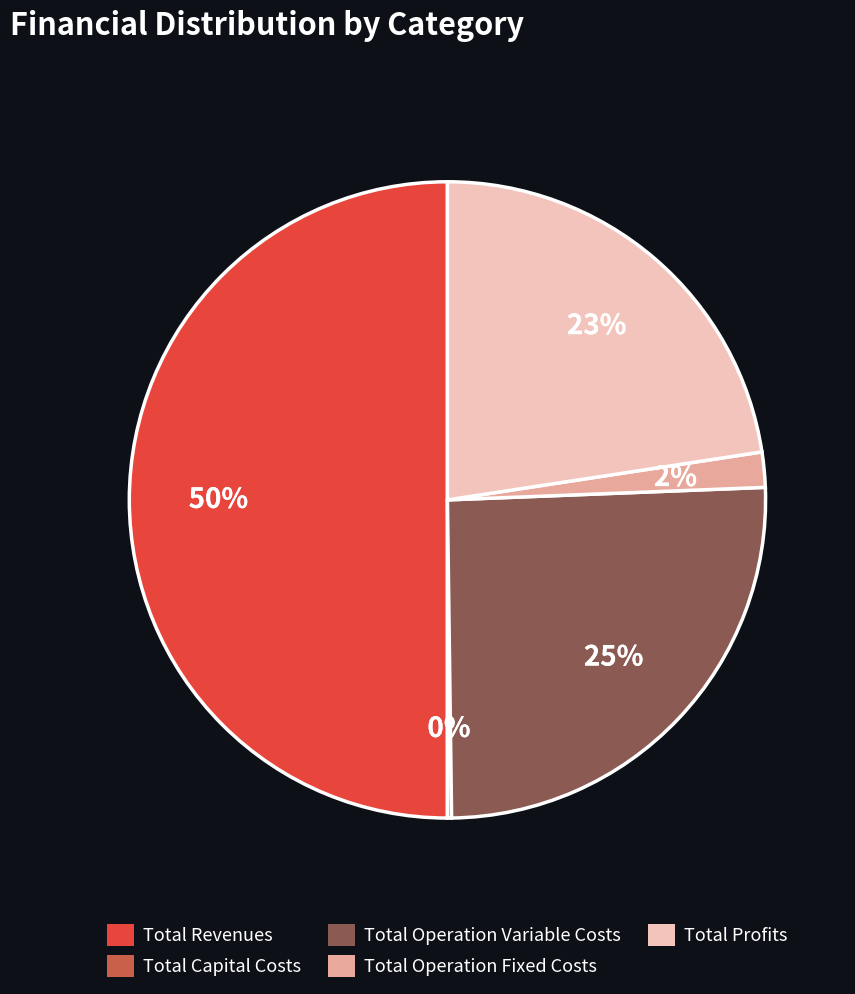

Is Total Operation Variable Costs the majority of the pie?

No